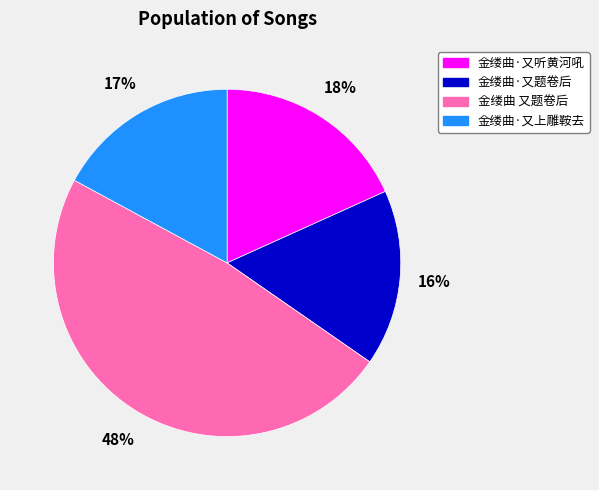

Do 金缕曲·又上雕鞍去 and 金缕曲·又题卷后 together represent more than half of the pie?

No